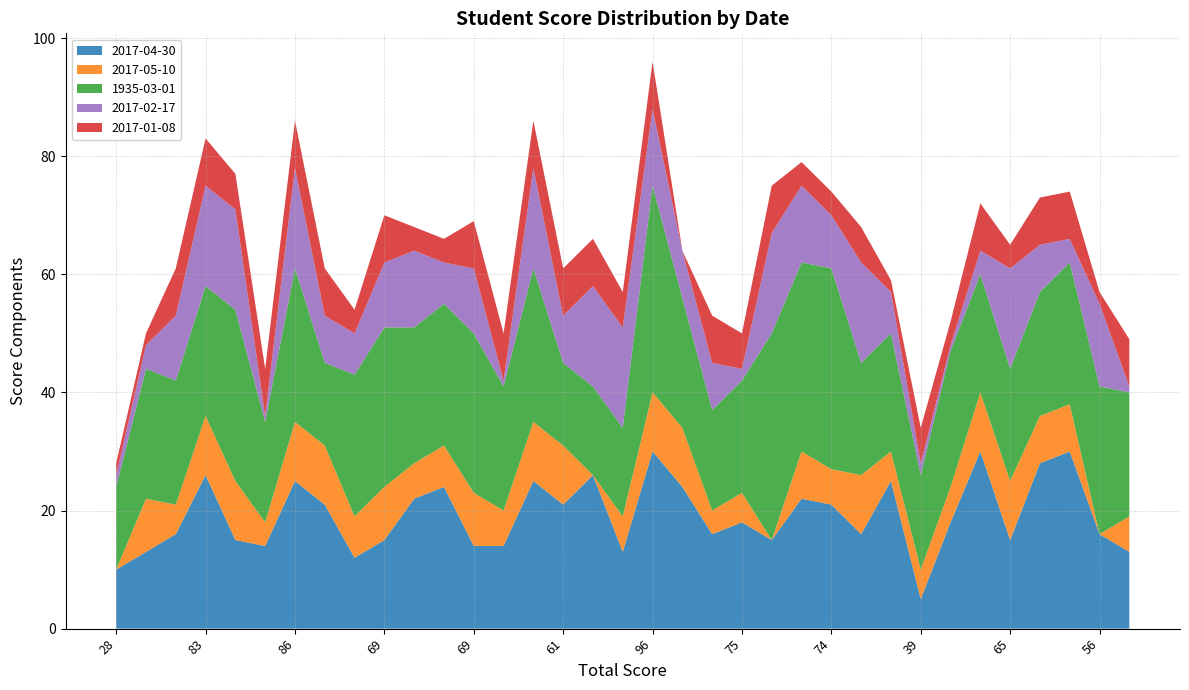

Reading left to right, what are all the values shown in this chart?

2017-04-30: 10	13	16	26	15	14	25	21	12	15	22	24	14	14	25	21	26	13	30	24	16	18	15	22	21	16	25	5	18	30	15	28	30	16	13
2017-05-10: 0	9	5	10	10	4	10	10	7	9	6	7	9	6	10	10	0	6	10	10	4	5	0	8	6	10	5	5	6	10	10	8	8	0	6
1935-03-01: 14	22	21	22	29	17	26	14	24	27	23	24	27	21	26	14	15	15	35	22	17	19	35	32	34	19	20	16	23	20	19	21	24	25	21
2017-02-17: 2	4	11	17	17	1	17	8	7	11	13	7	11	1	17	8	17	17	13	8	8	2	17	13	9	17	7	2	1	4	17	8	4	14	1
2017-01-08: 2	2	8	8	6	8	8	8	4	8	4	4	8	8	8	8	8	6	8	0	8	6	8	4	4	6	2	6	4	8	4	8	8	2	8